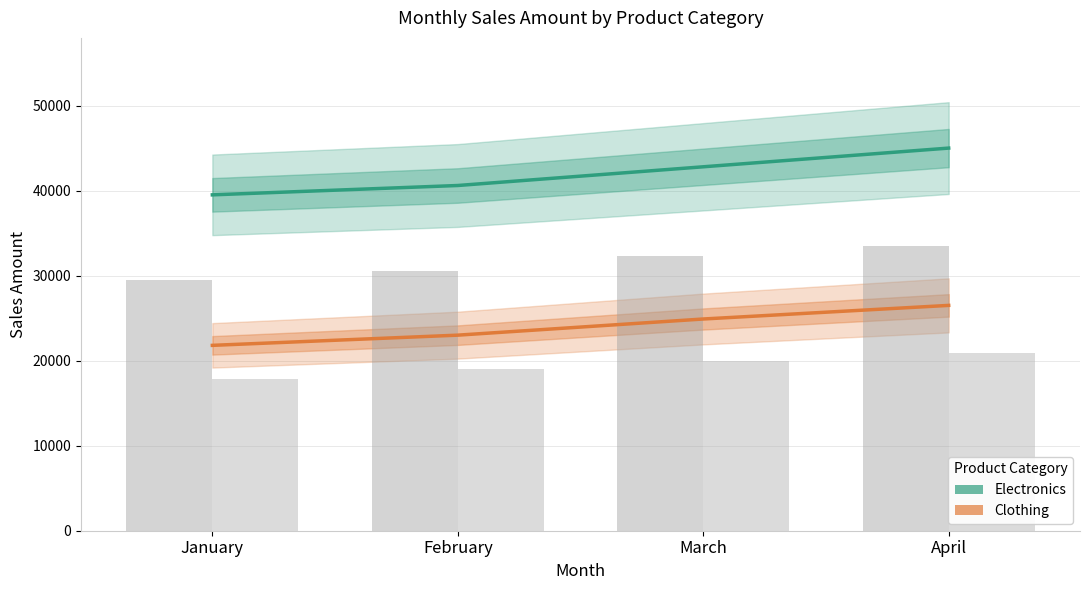

What is the average value of the Clothing series?

24050